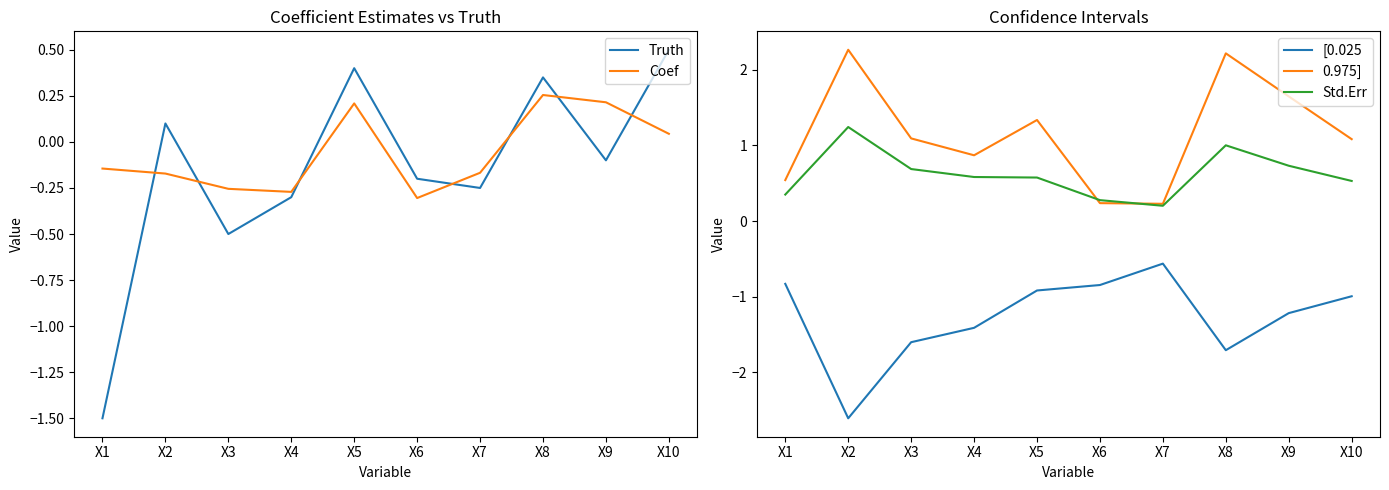

How many lines are shown in the chart?

5